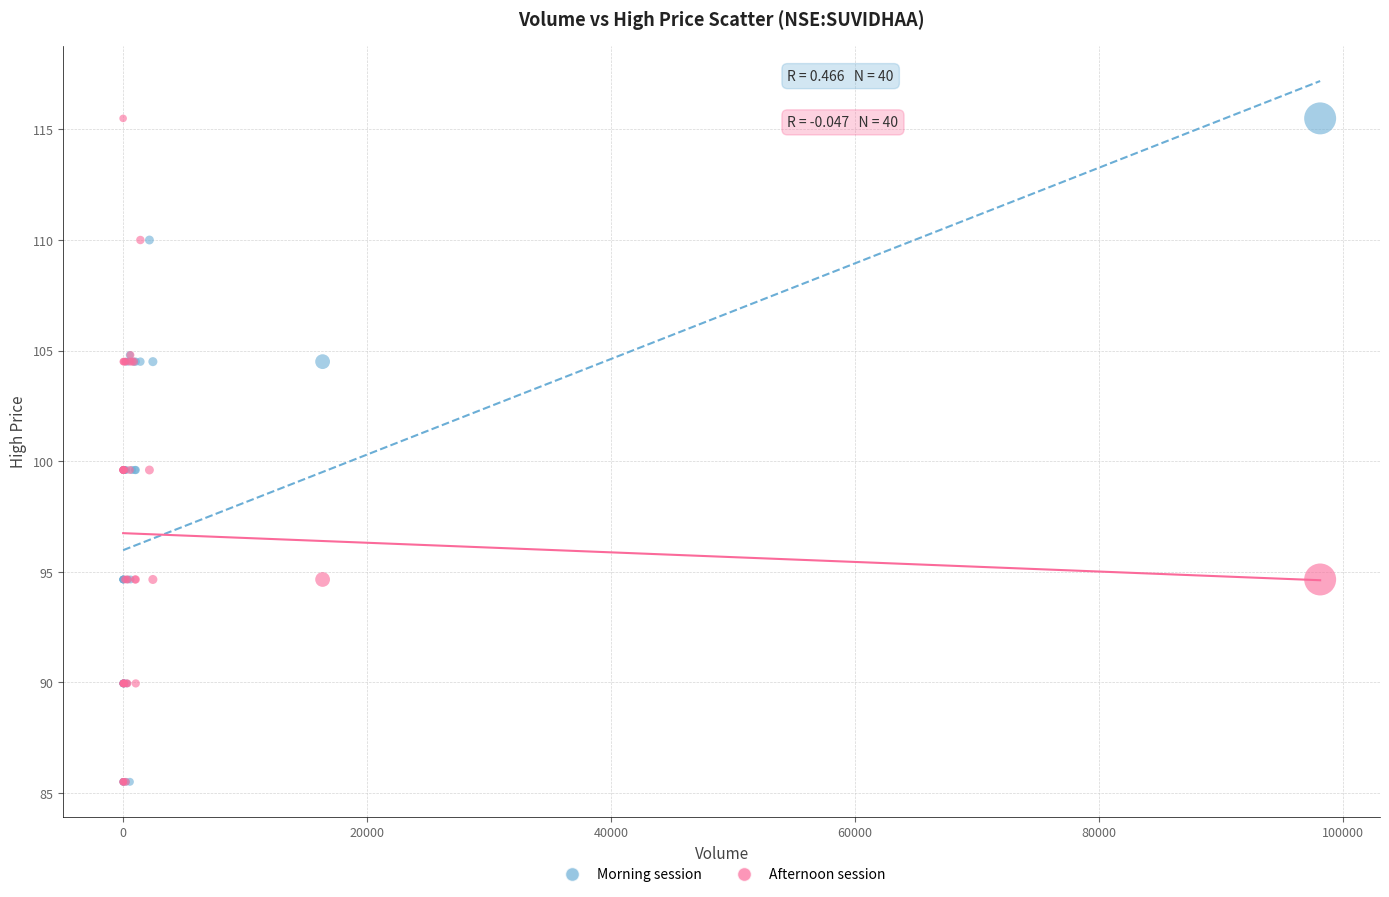

What are all the series names shown in the legend?

Morning session, Afternoon session